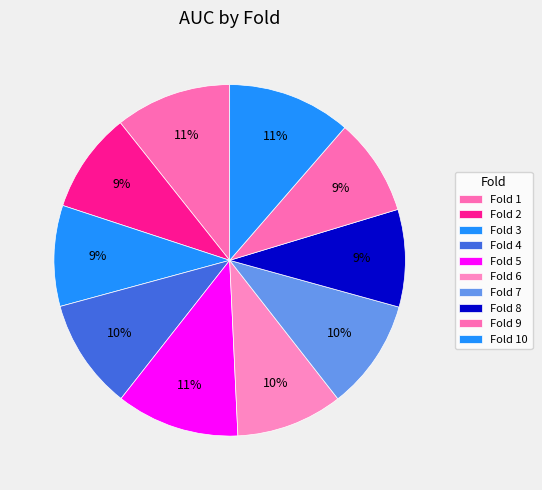

What is the change in value from Fold 3 to Fold 4?

+0.1